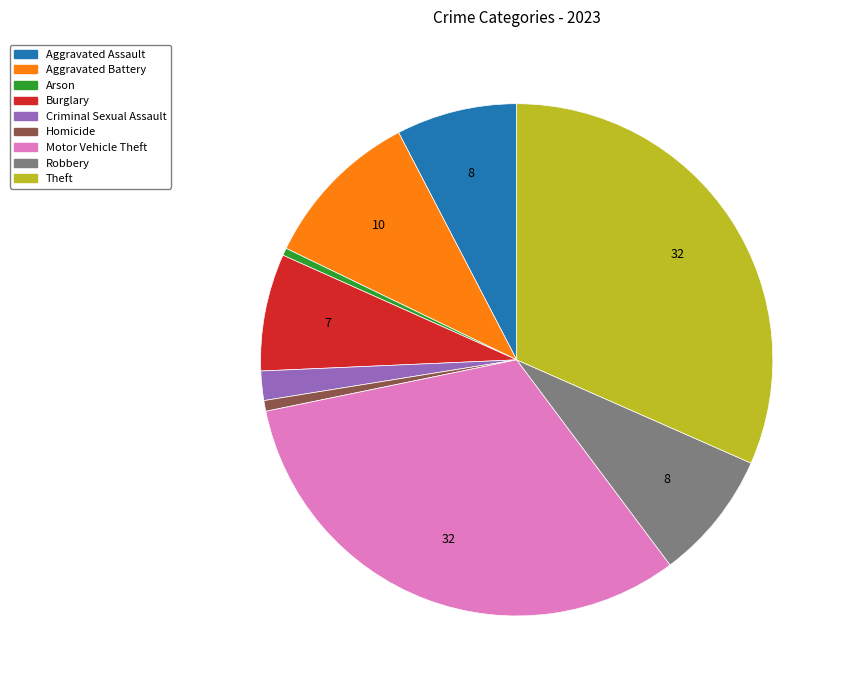

Which has a higher value, Aggravated Assault or Theft?

Theft